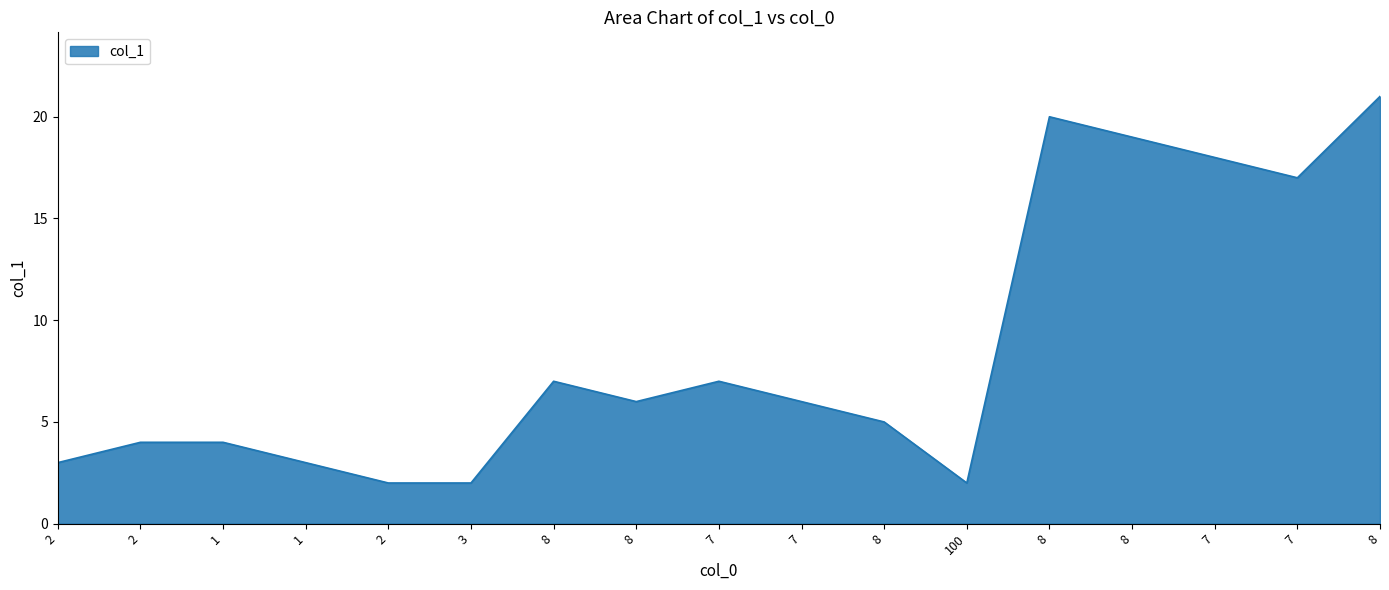

Does the chart display data point markers on the line(s)?

No